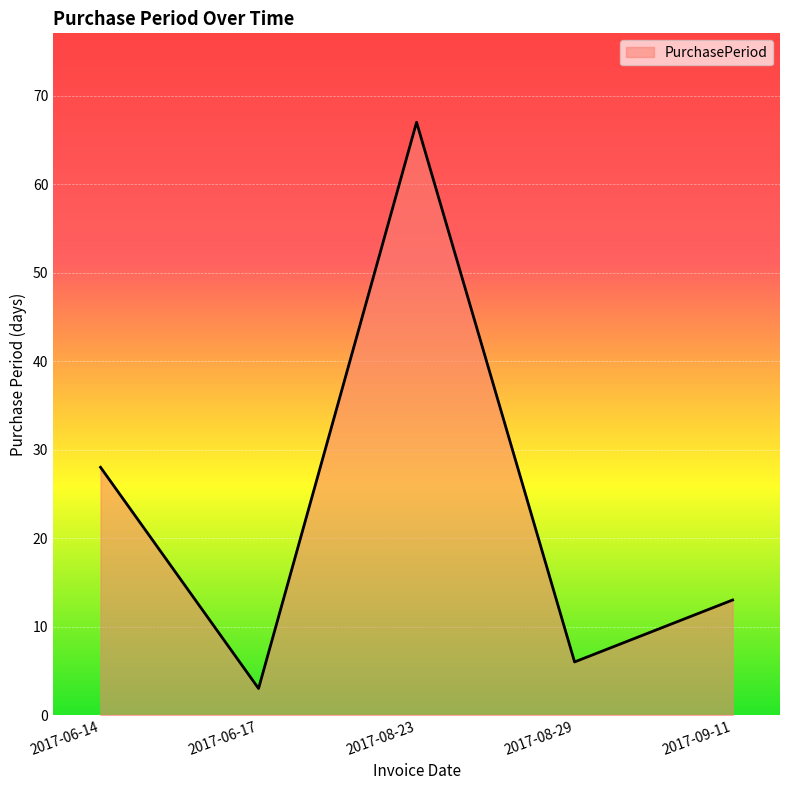

What is the sum of the values at 2017-06-14 and 2017-06-17?

31